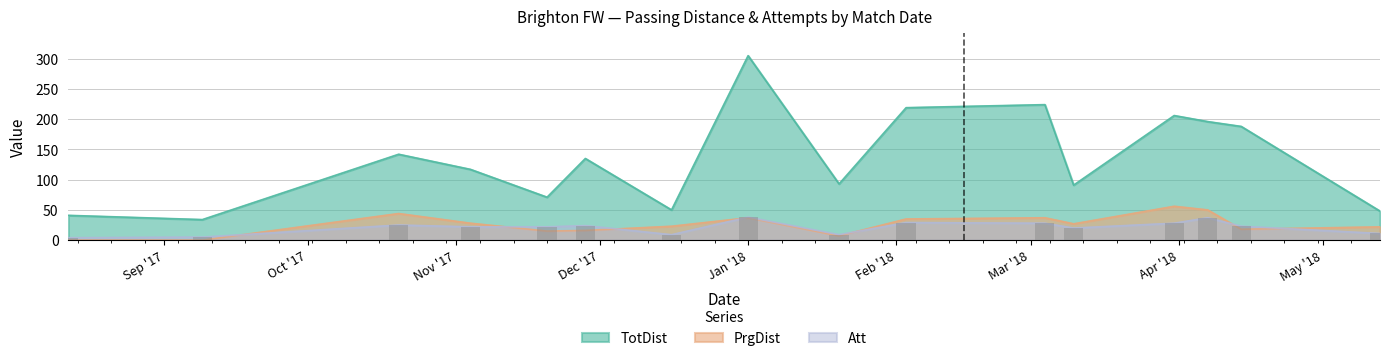

What is the value of the TotDist bar at the 7th from the left?

50